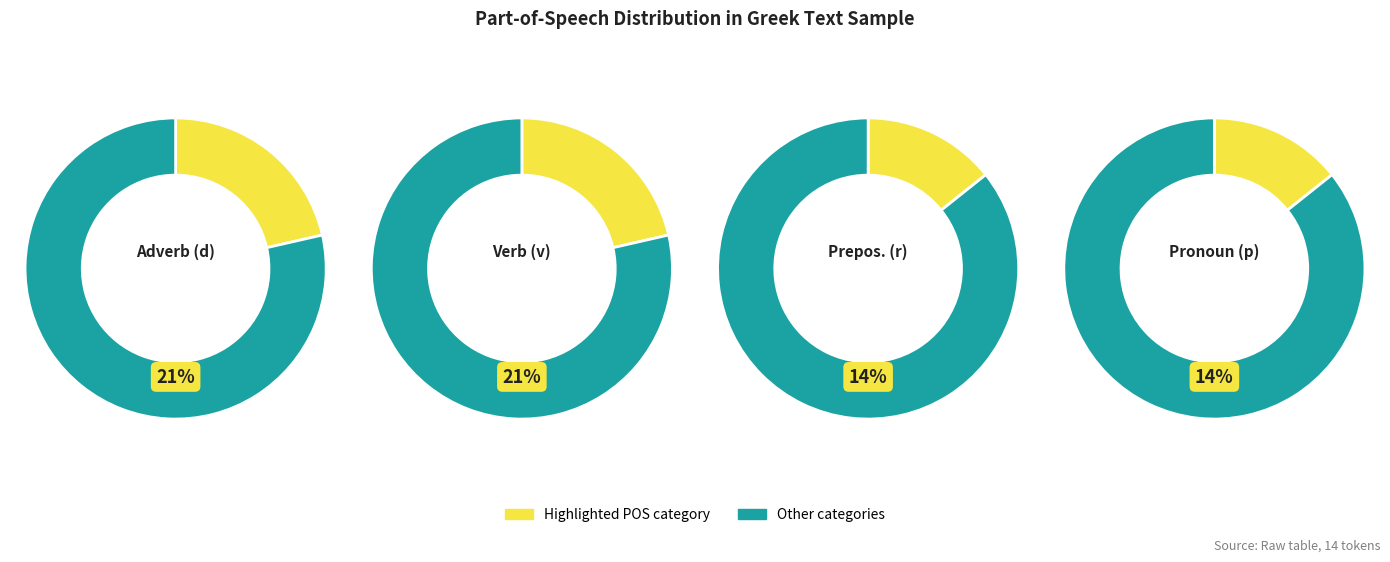

The u-------- slice represents 1% of the pie. True or false?

False